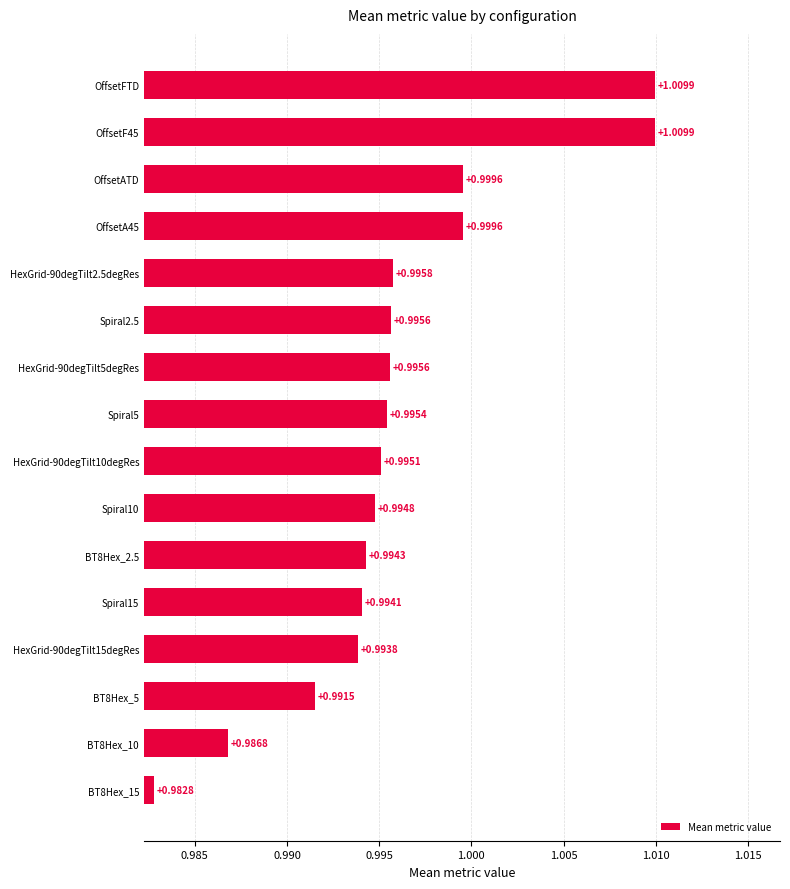

Between OffsetFTD and OffsetATD, which is larger?

OffsetFTD